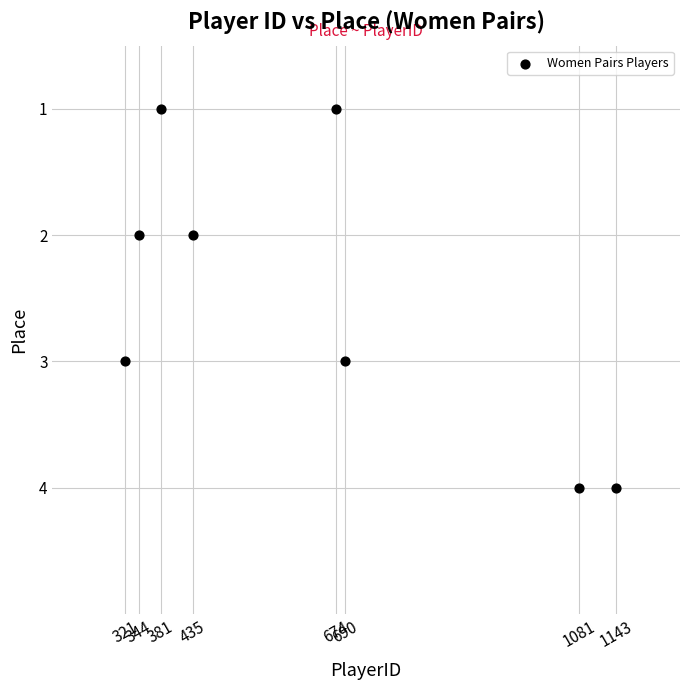

What is the average X value?

634